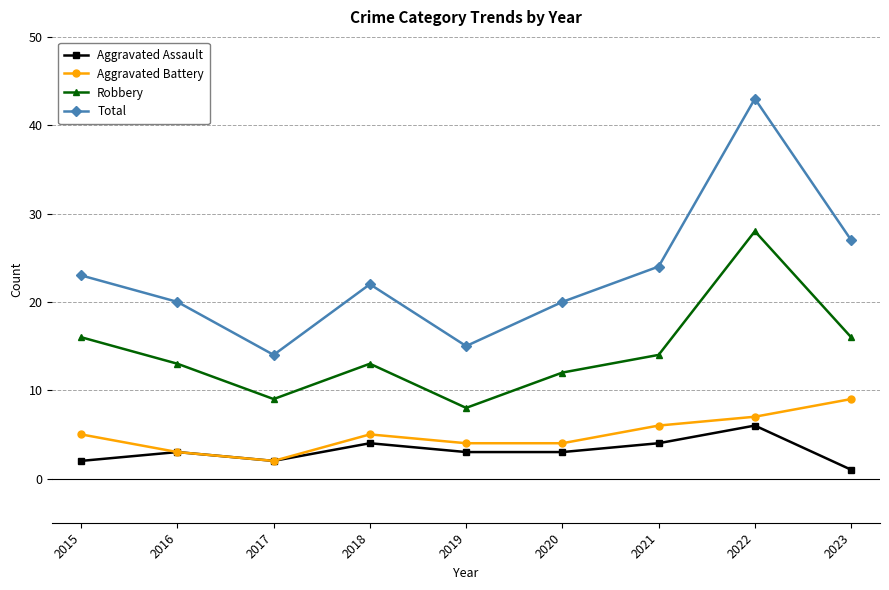

Is it true that Robbery equals 13 at 2018?

True